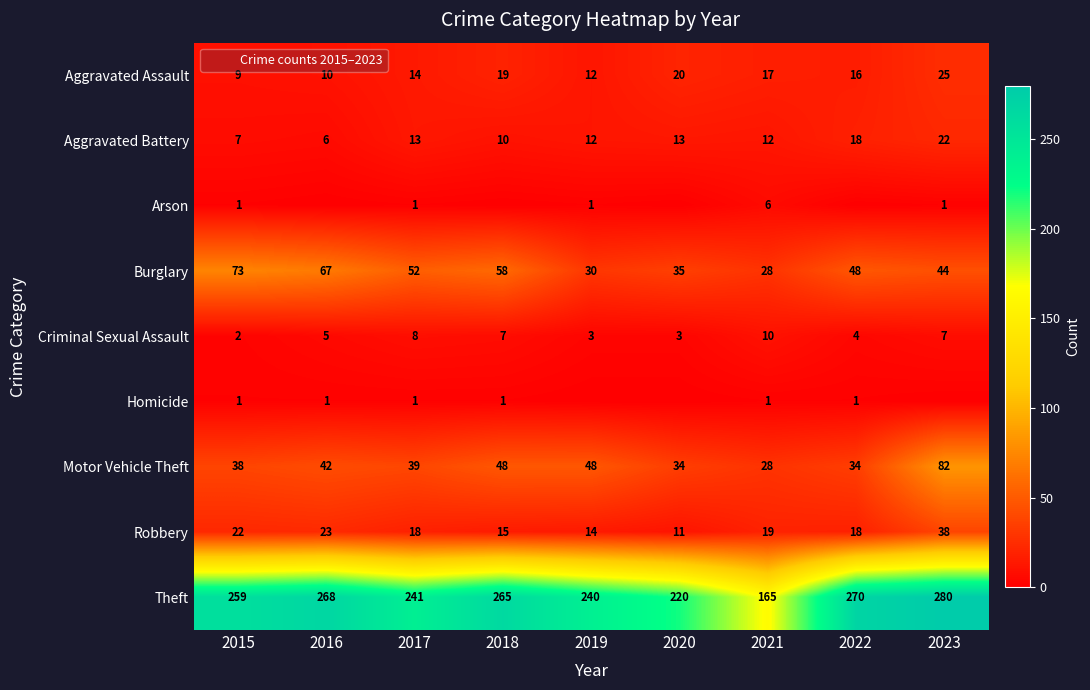

Count the Burglary values in the range 35 to 58.

5